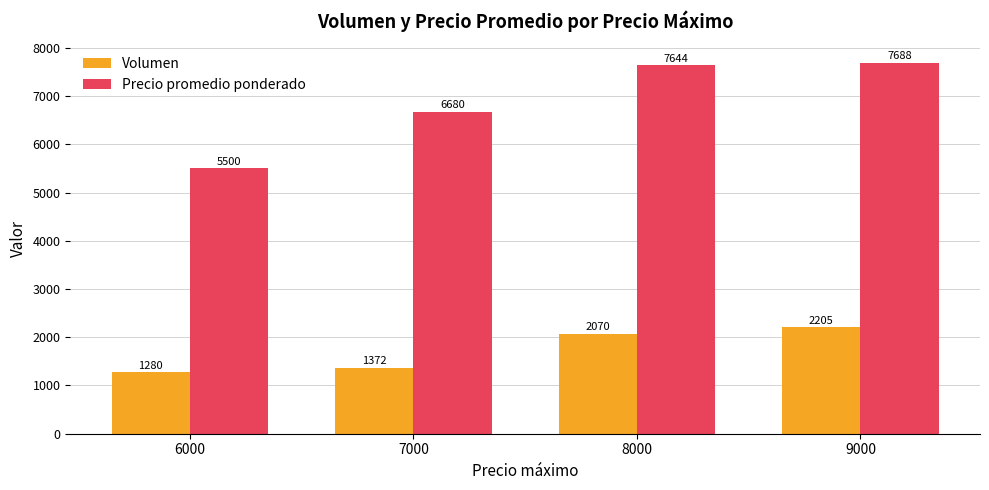

The Volumen series shows 1372 at 7000. True or false?

True